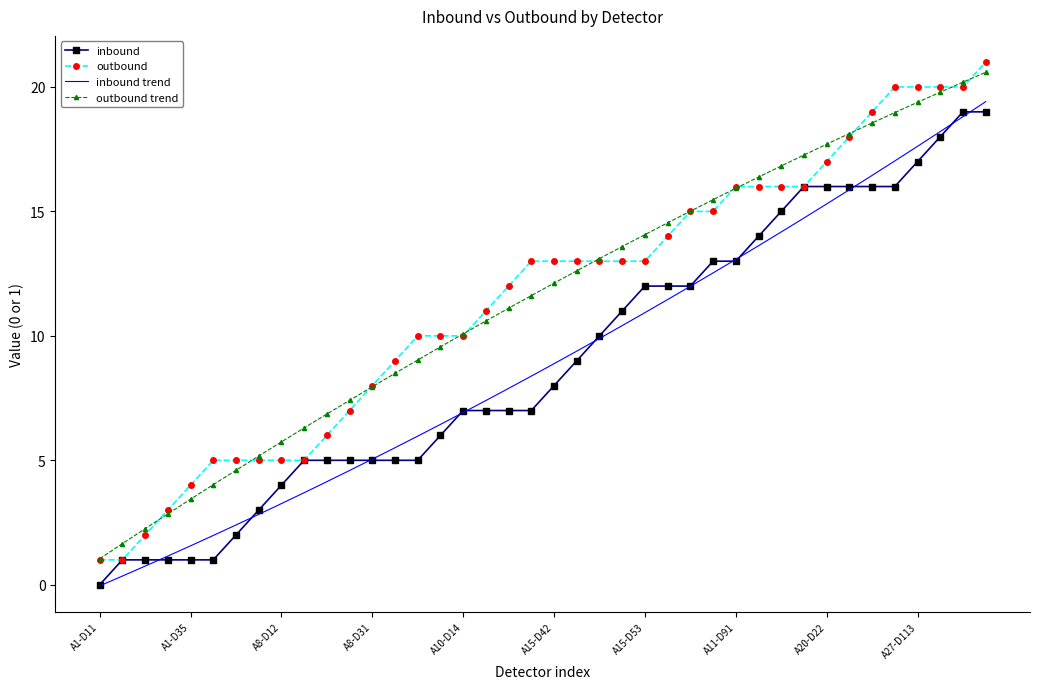

Which series has the largest range (max minus min)?

outbound